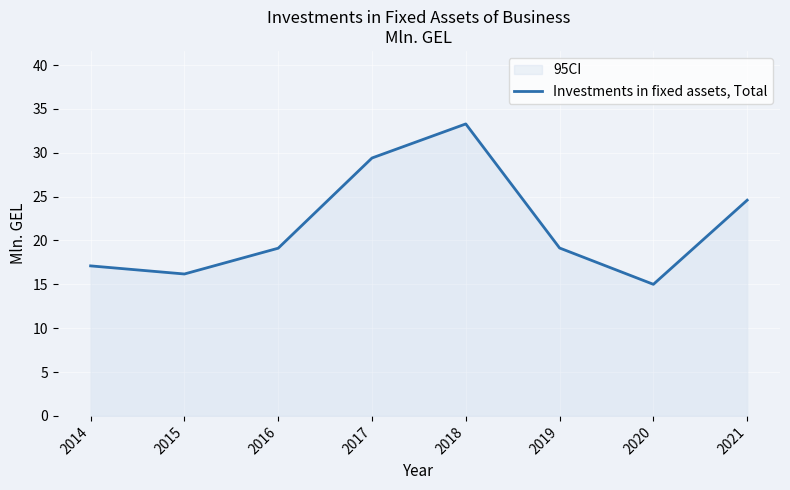

Is this an area chart (filled region under the line)?

No